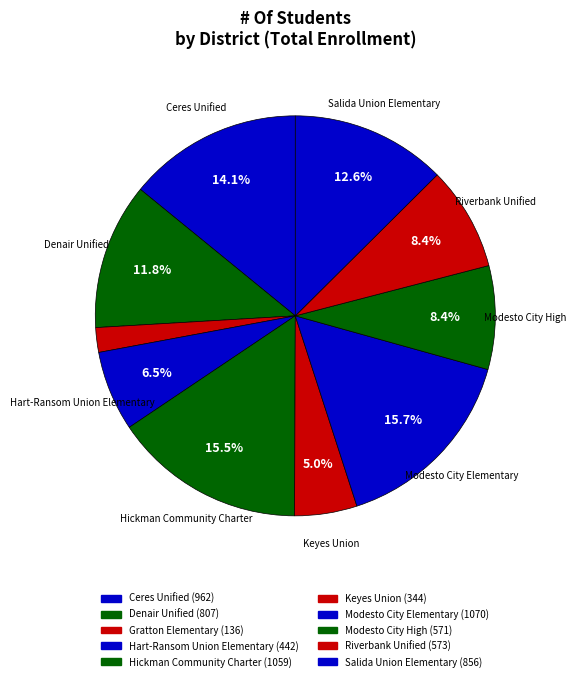

To the nearest percent, what percentage of the pie is Gratton Elementary?

2%